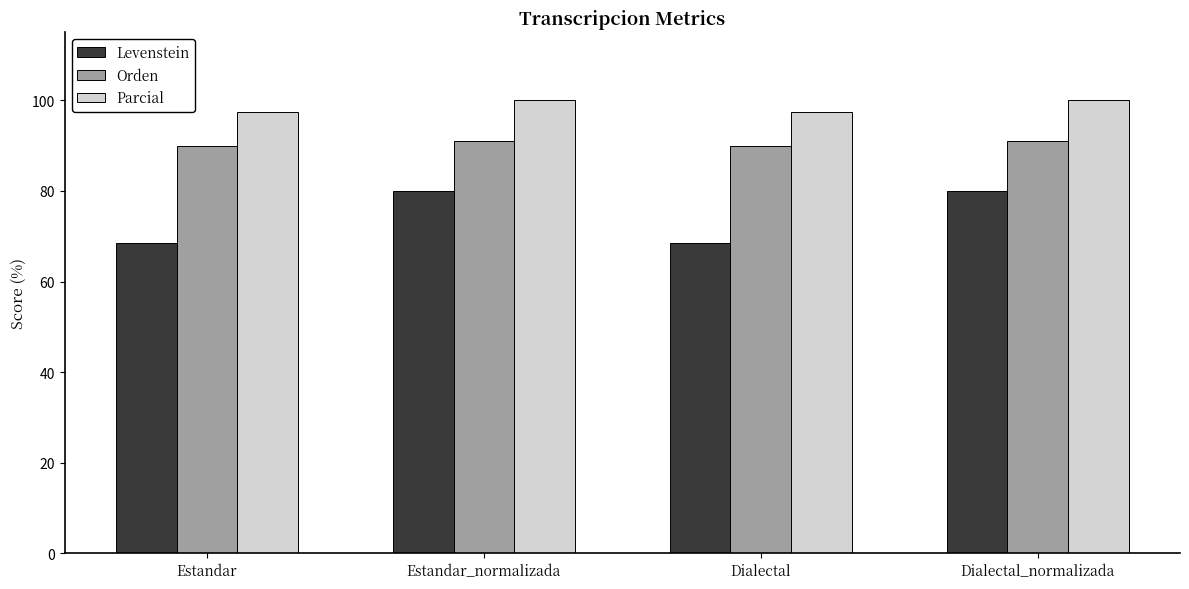

At how many categories does at least one series exceed 85?

4